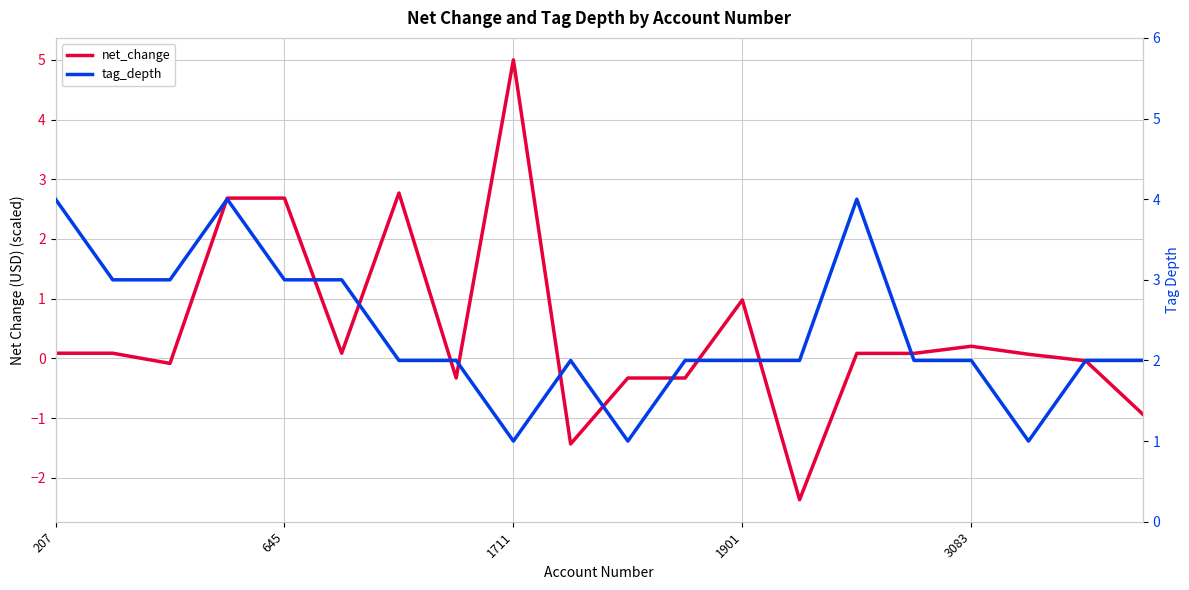

What is the greatest value displayed?

5.0